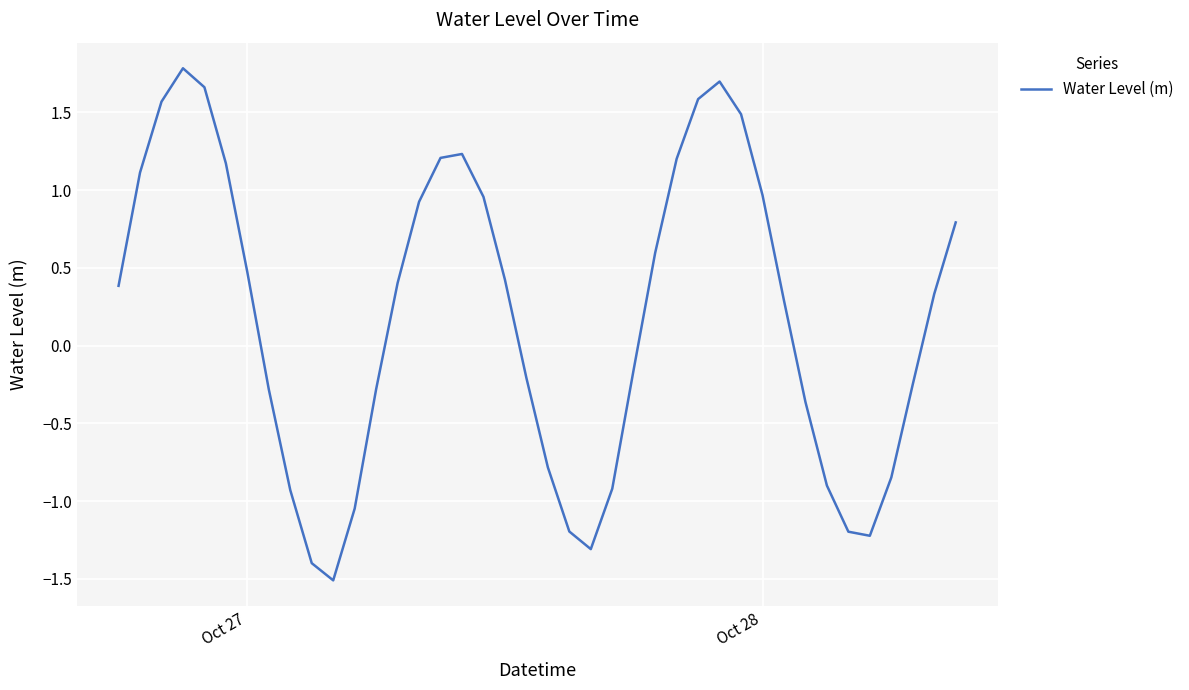

What is the difference between the maximum and minimum values?

3.3